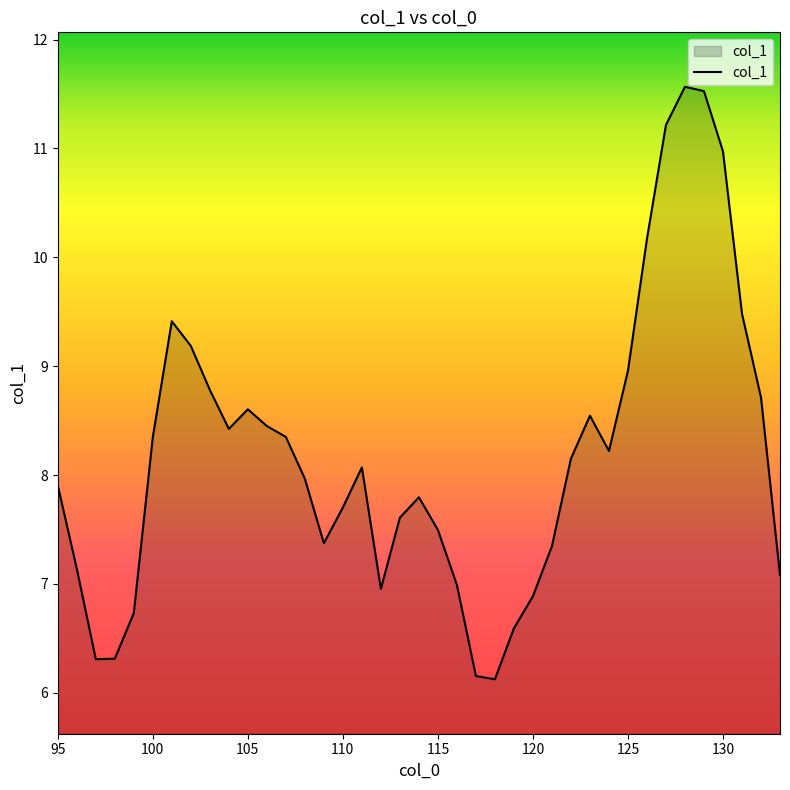

What is the difference between the maximum and minimum values?

5.4